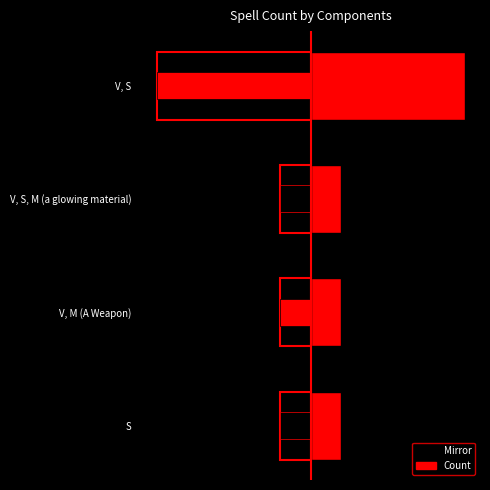

The Count series shows 1 at V, S, M (a glowing material). True or false?

True